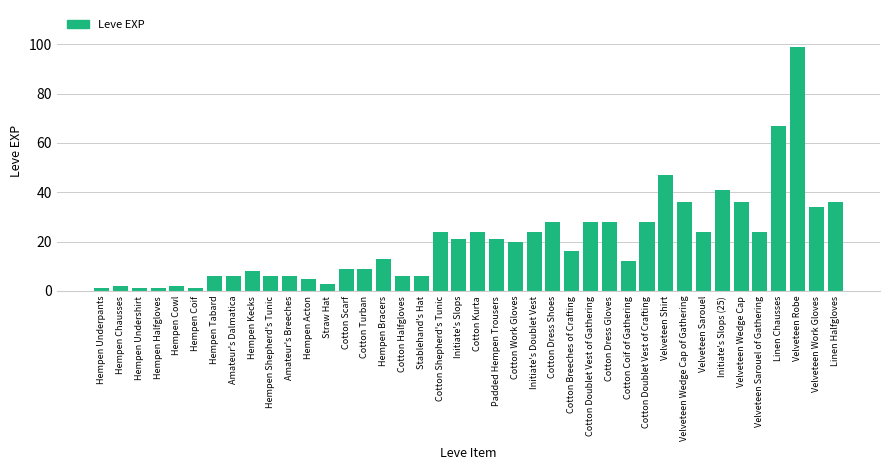

What is the minimum value shown in the chart?

1